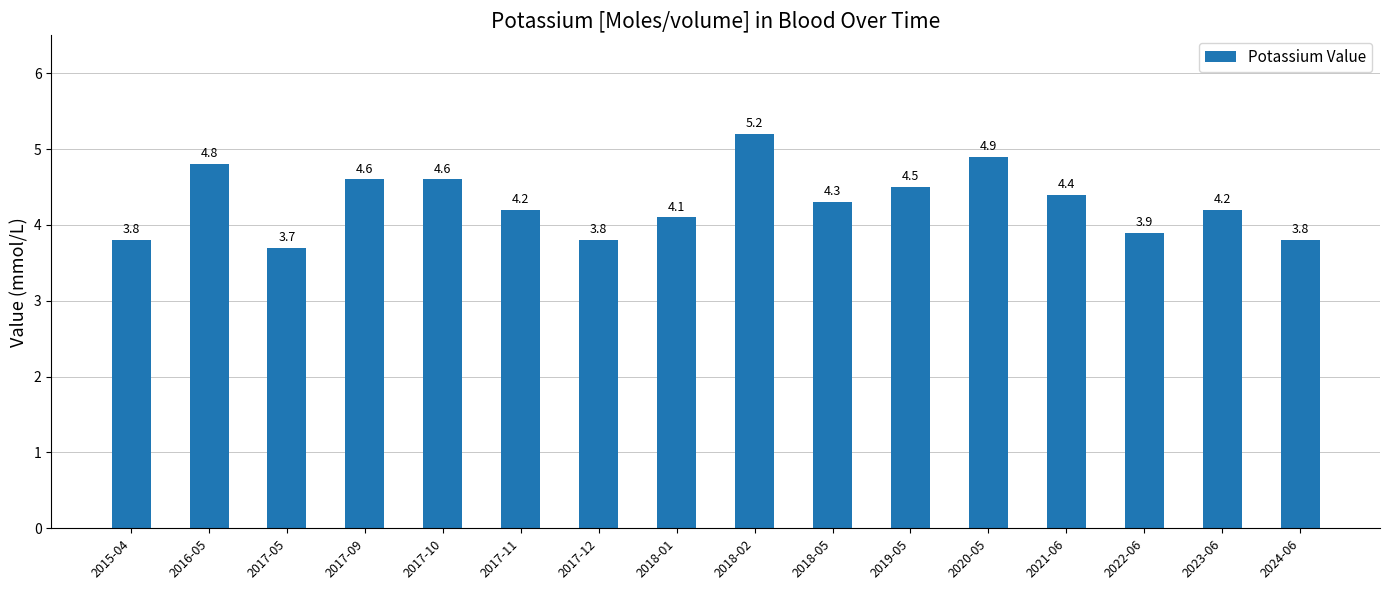

The value at 2018-01 is 4.1. True or false?

True